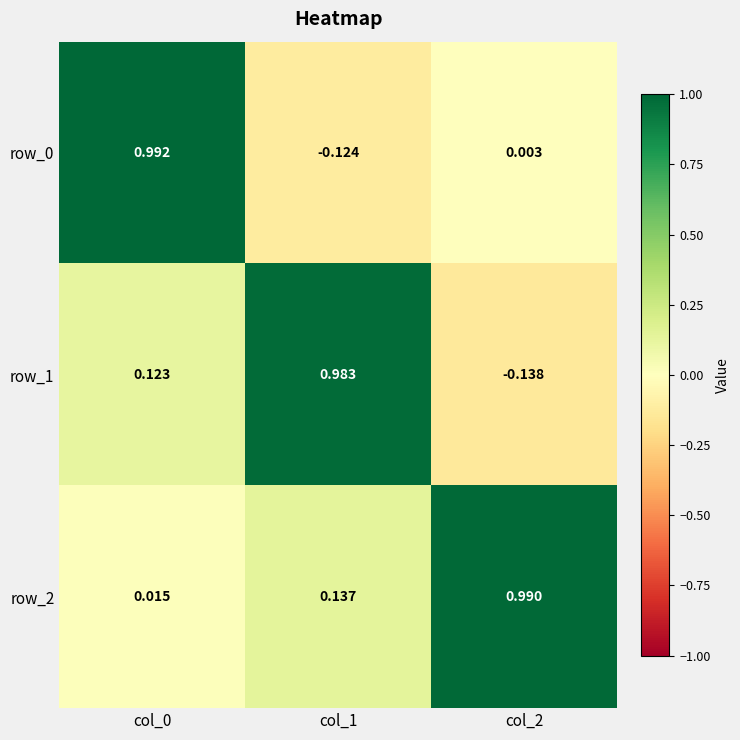

Is the value of row_0 at col_0 greater than the value of row_1 at col_1?

Yes